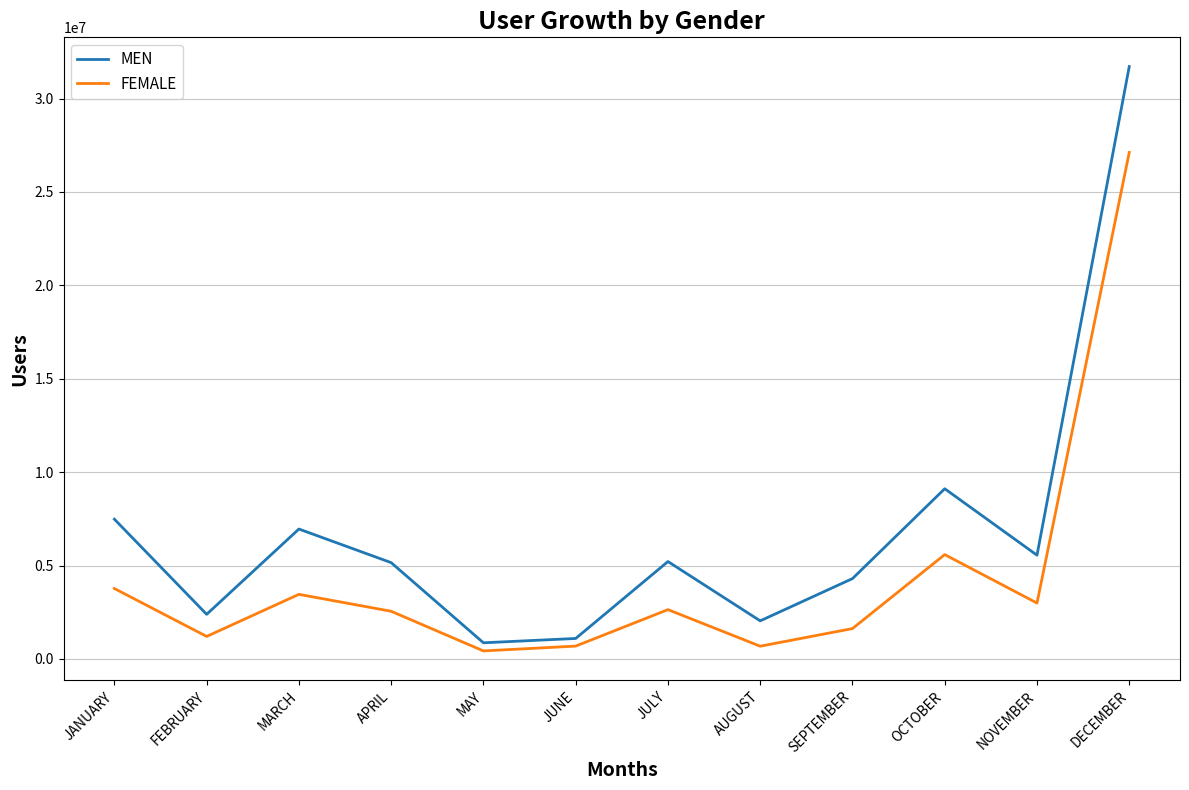

At which label is MEN closest to 16289197?

OCTOBER